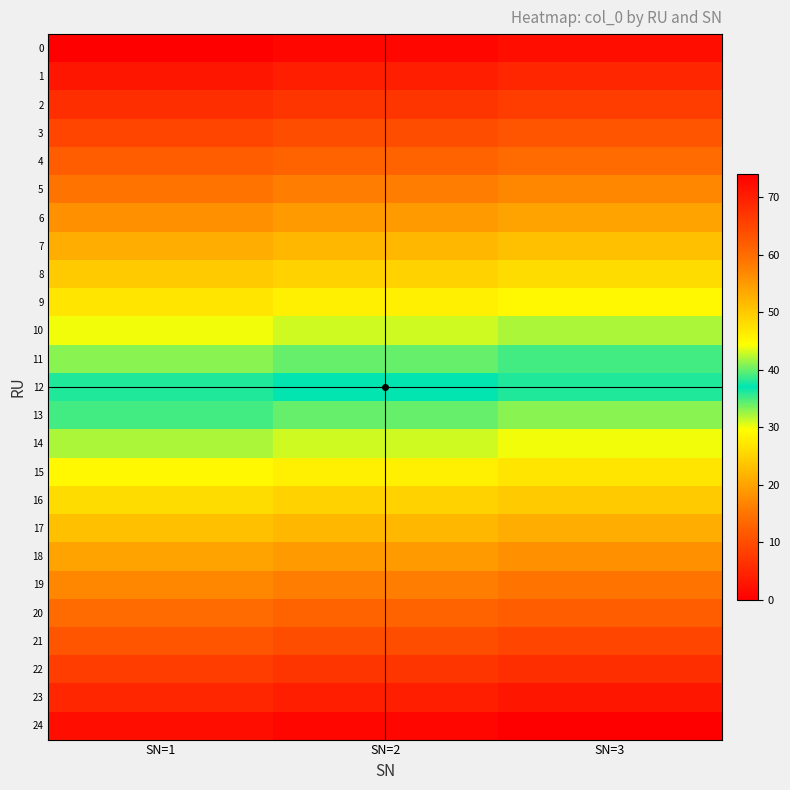

How many distinct data groups are displayed?

25